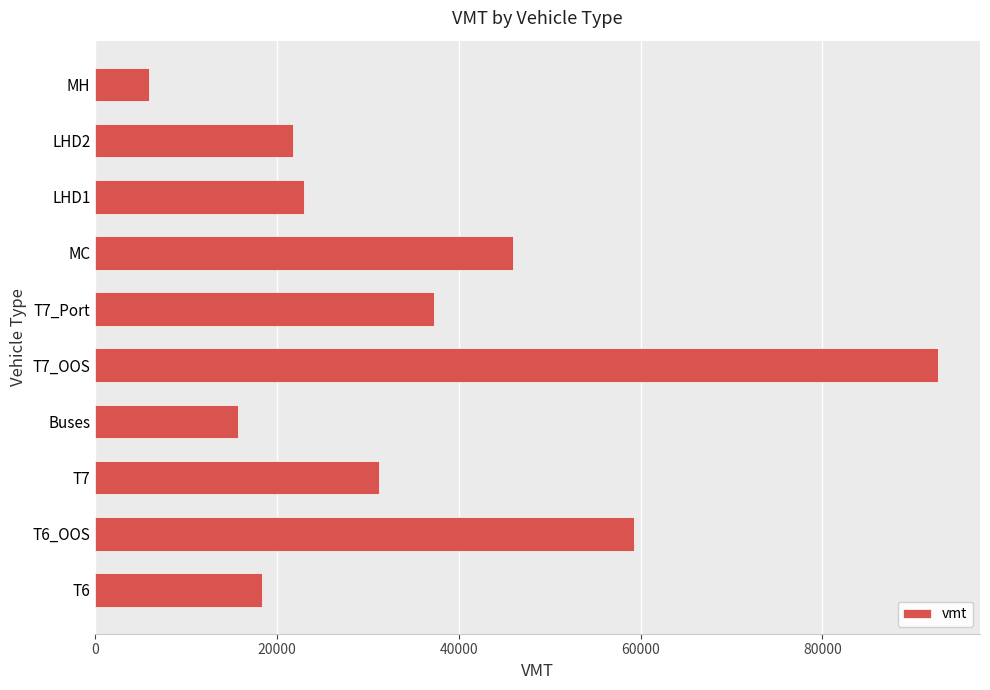

Where is the data nearest to the value 49294?

MC